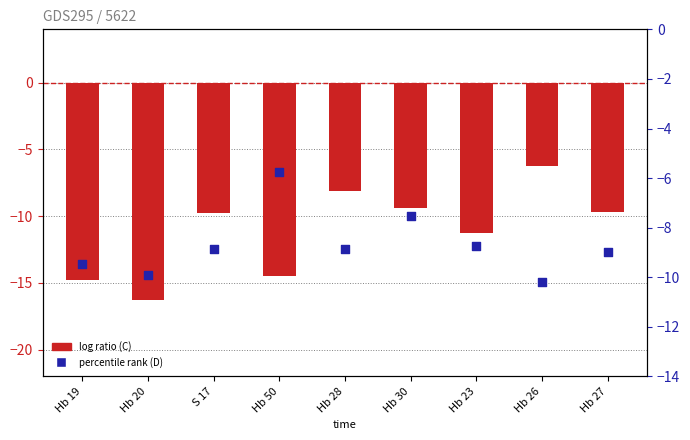

Which series has the largest total across all categories?

D (percentile rank)